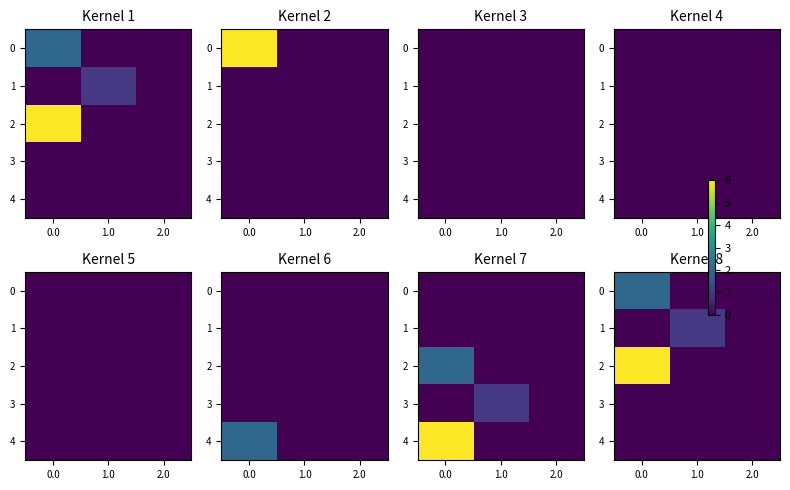

The value of 1 at 2.0 is 0. True or false?

True